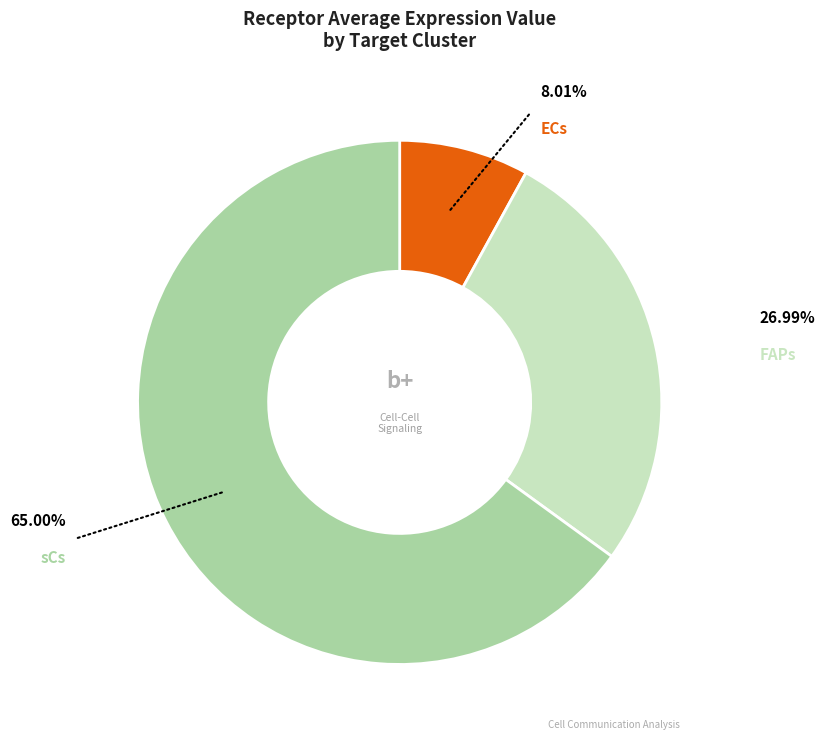

How many slices are in this pie chart?

3